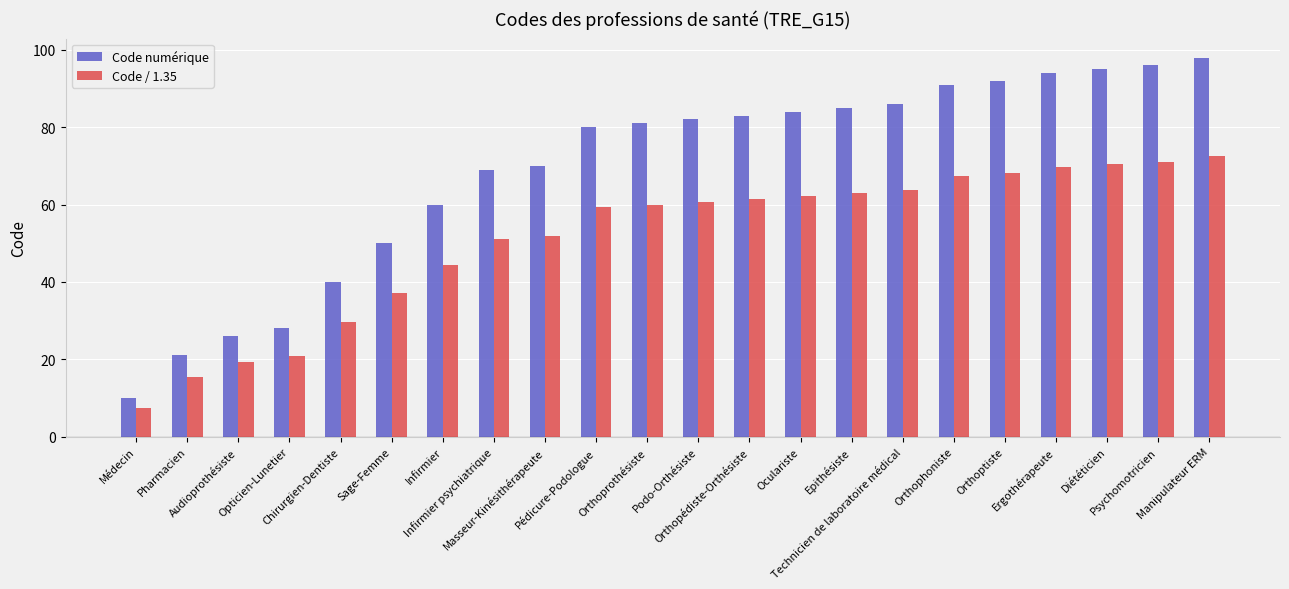

Read the Code numérique value at Epithésiste.

85.0